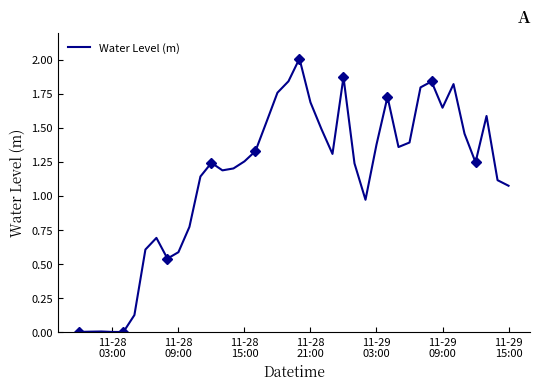

What is the sum of all values?

45.9